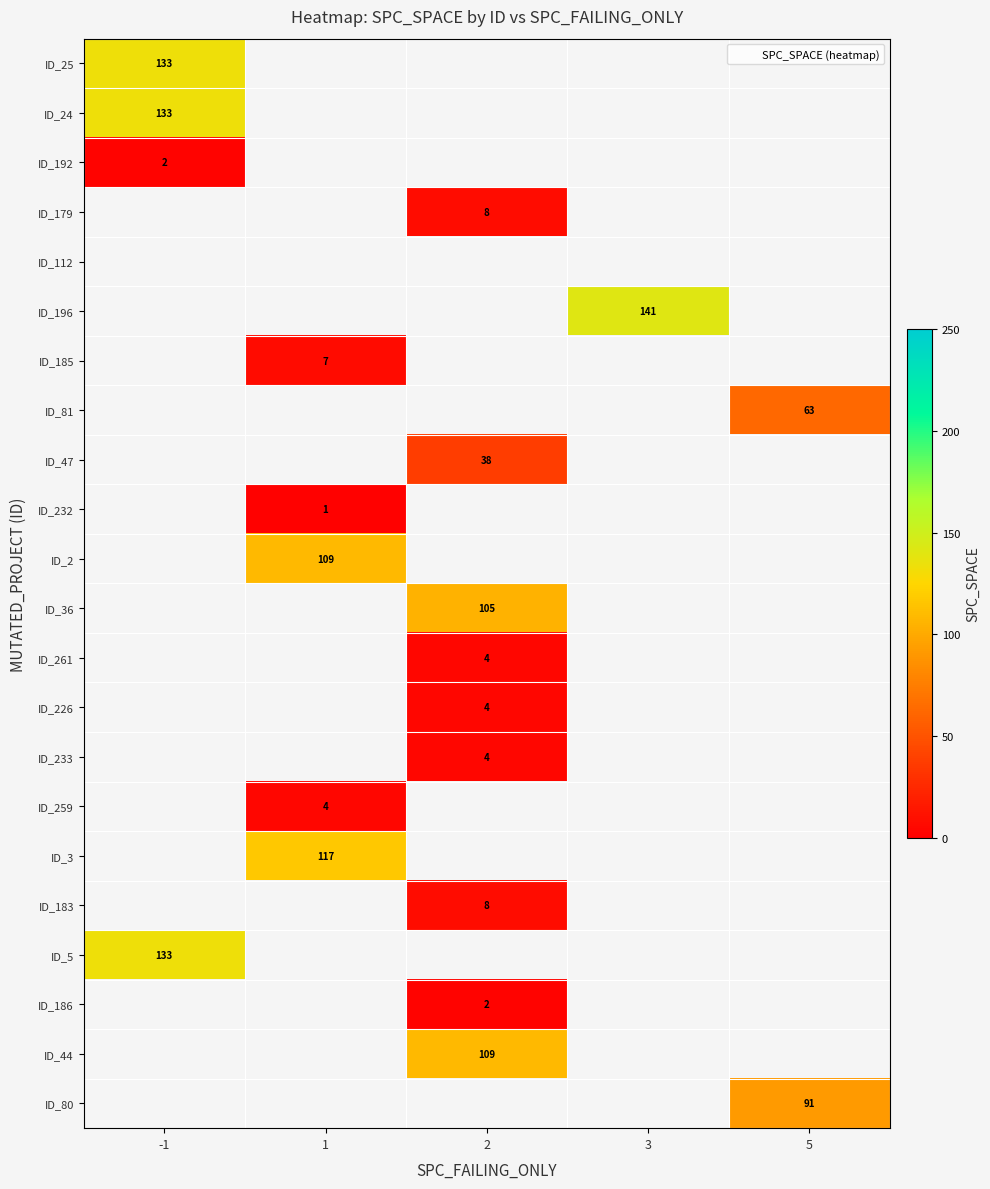

How many data points in ID_25 are above 0?

1